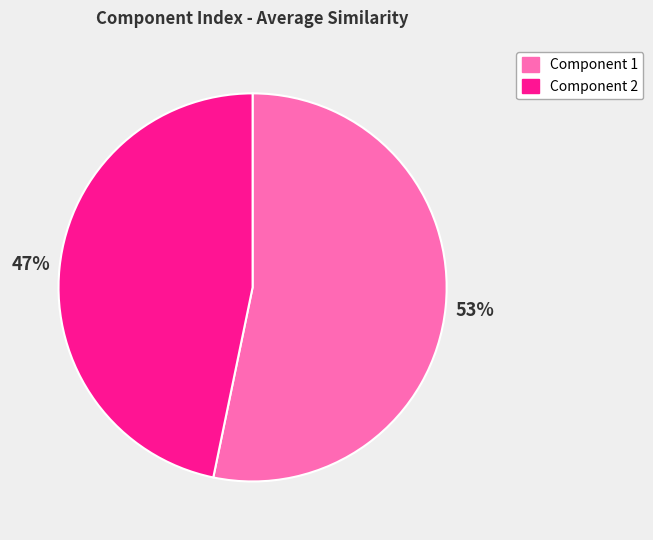

Rank the categories by value from highest to lowest.

Component 1, Component 2